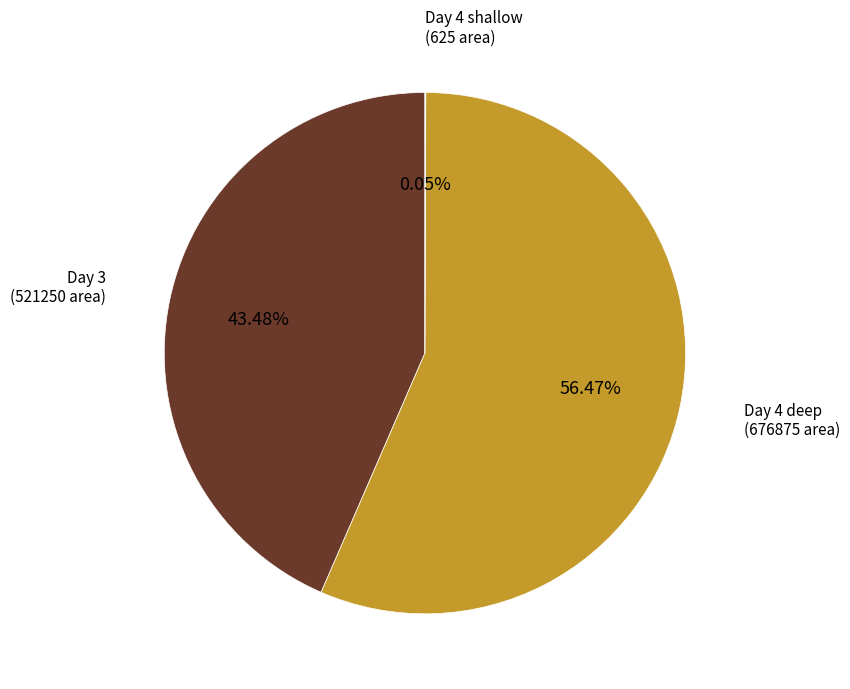

What is the ratio of the value at Day 4 deep (676875 area) to the value at Day 3 (521250 area)?

1.3